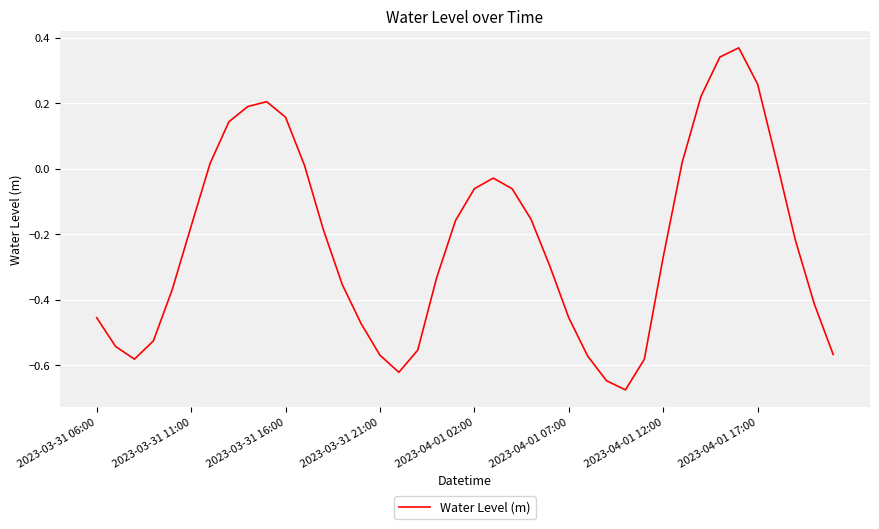

What is the difference between the maximum and minimum values?

1.0